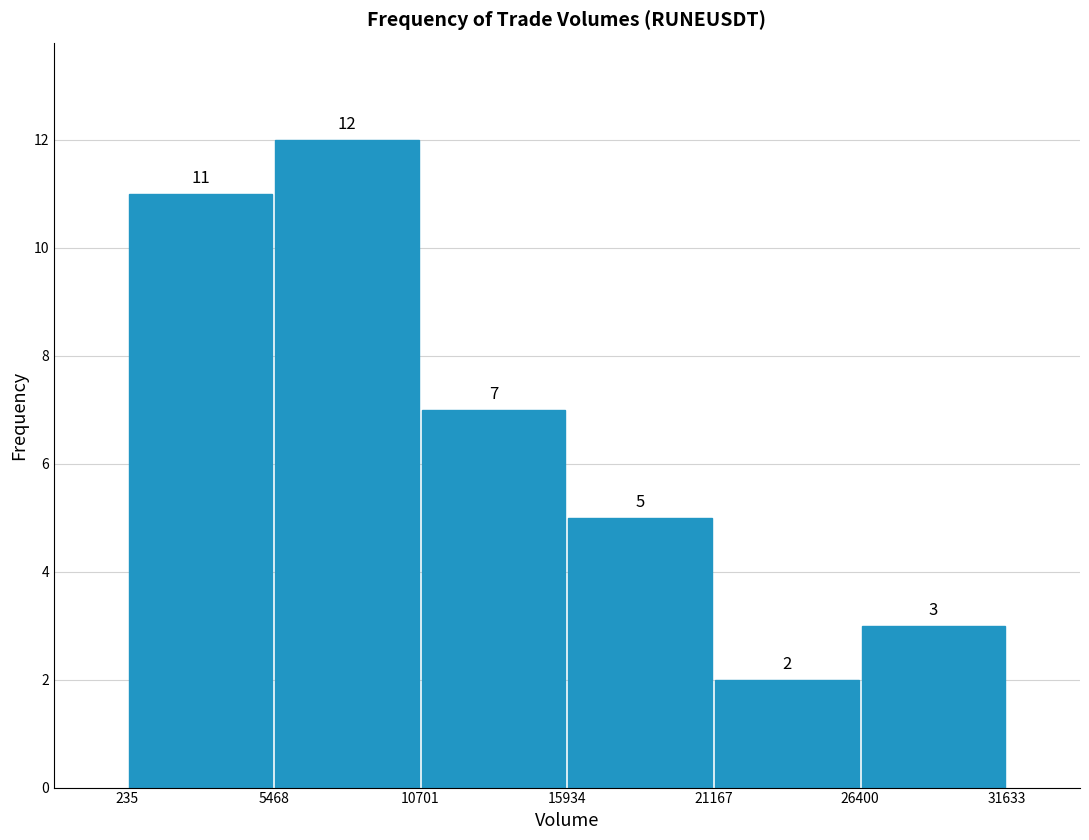

Reading left to right, transcribe this chart: for each bar, give the range it covers on the x-axis and its height.

235 to 5468: 11
5468 to 10701: 12
10701 to 15934: 7
15934 to 21167: 5
21167 to 26400: 2
26400 to 31633: 3